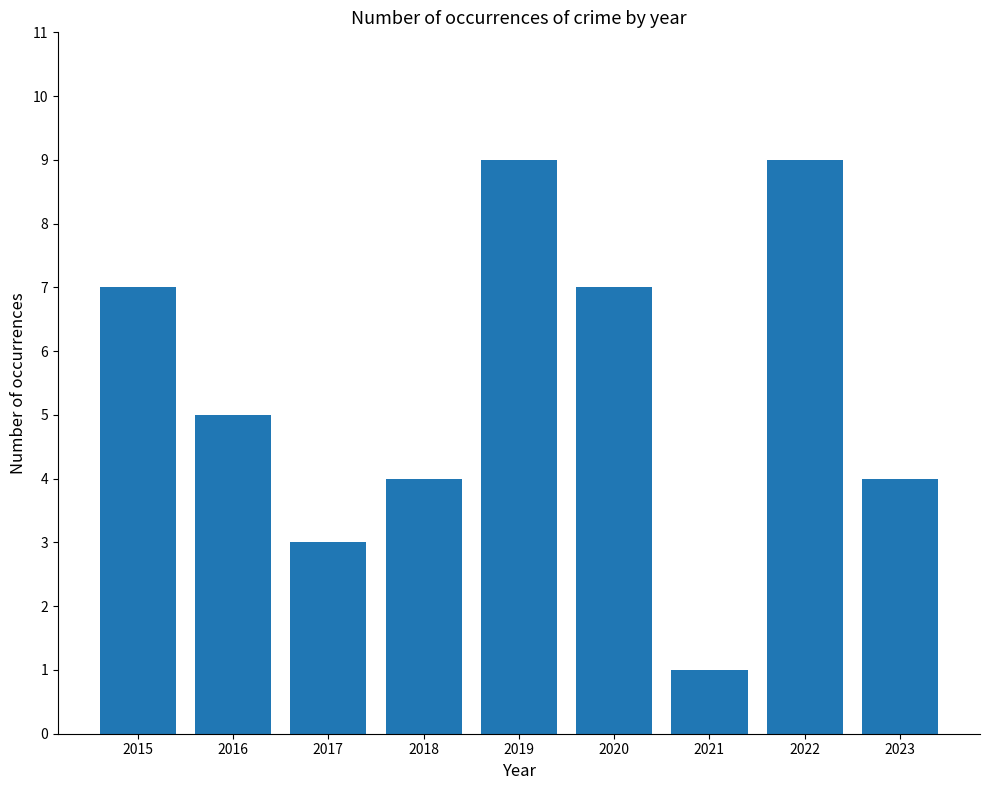

What is the average value?

5